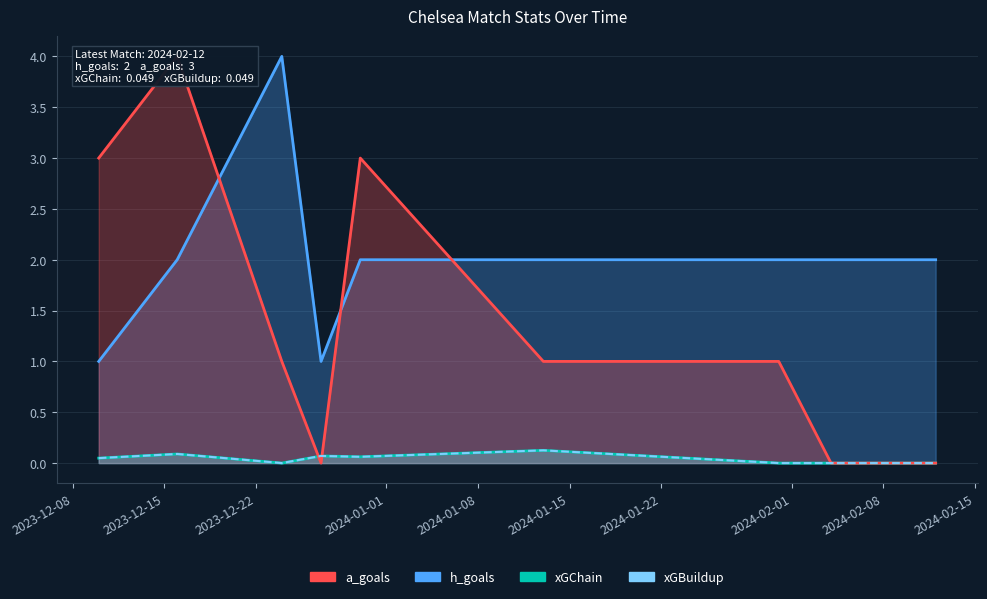

Between 2023-12-16 and 2024-02-12, which series saw the biggest shift?

a_goals